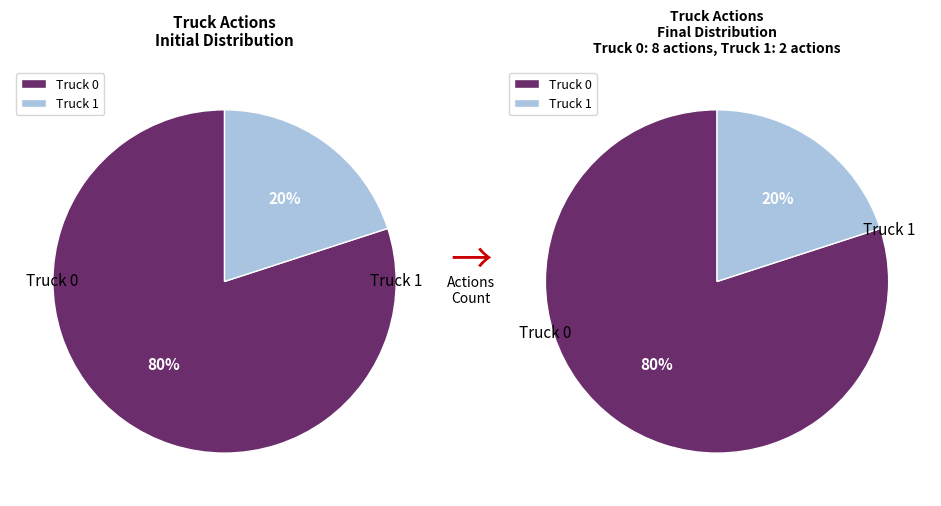

Is there a majority slice in this chart?

Yes